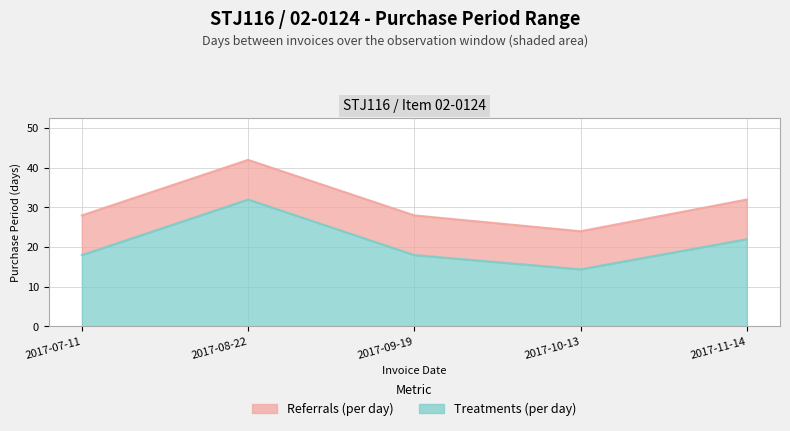

What is the label of the 2nd point from the right?

2017-10-13